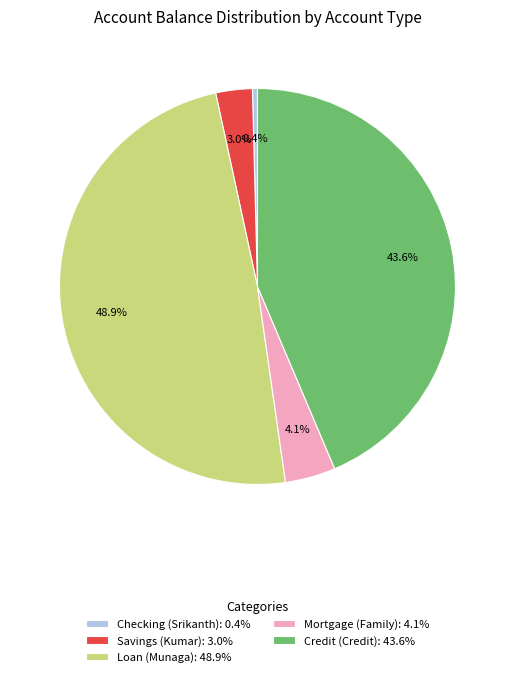

Which slice is the smallest?

Checking (Srikanth)